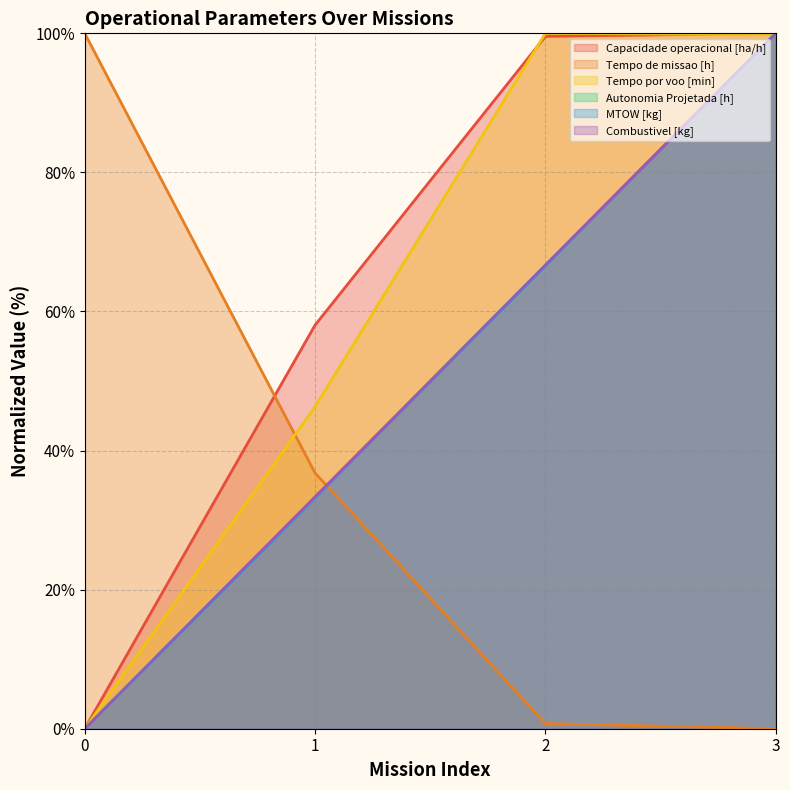

Rank the series at 2 from highest to lowest value.

Tempo por voo [min], Capacidade operacional [ha/h], Autonomia Projetada [h], Combustivel [kg], MTOW [kg], Tempo de missao [h]